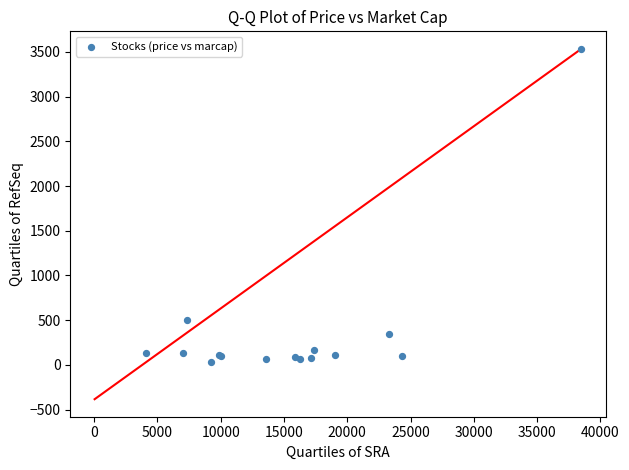

What Y value in the scatter plot is closest to 1782?

498